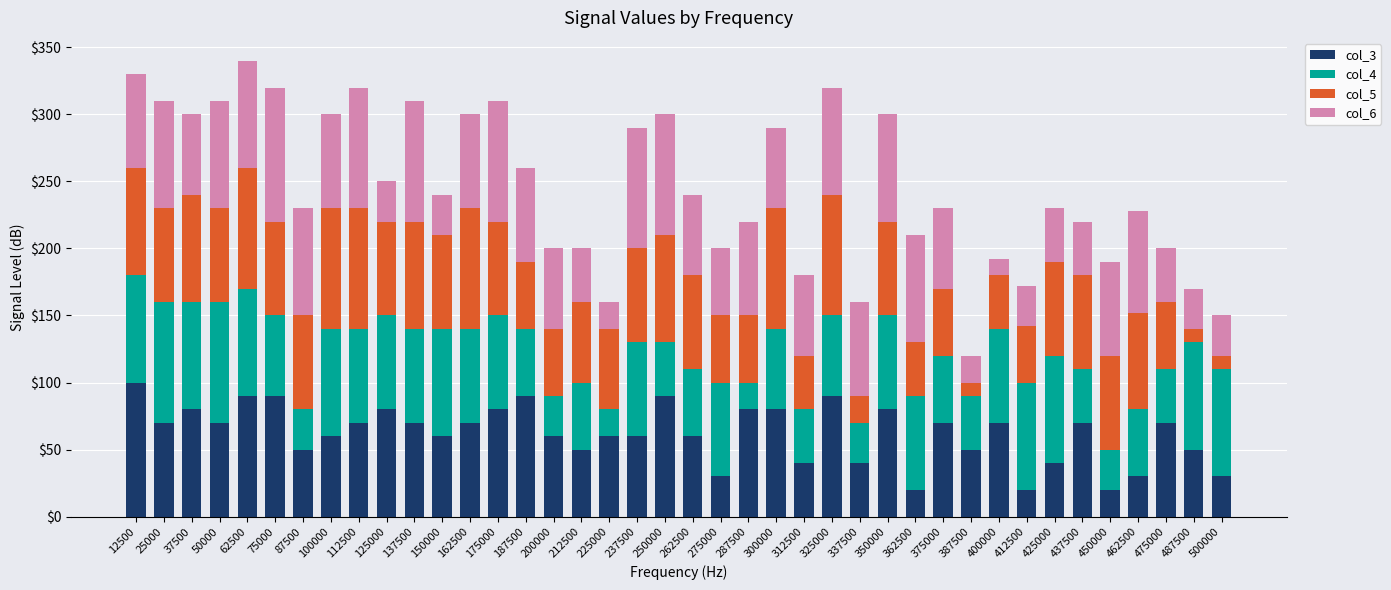

What is the difference between the col_3 values at 200000 and 325000?

30